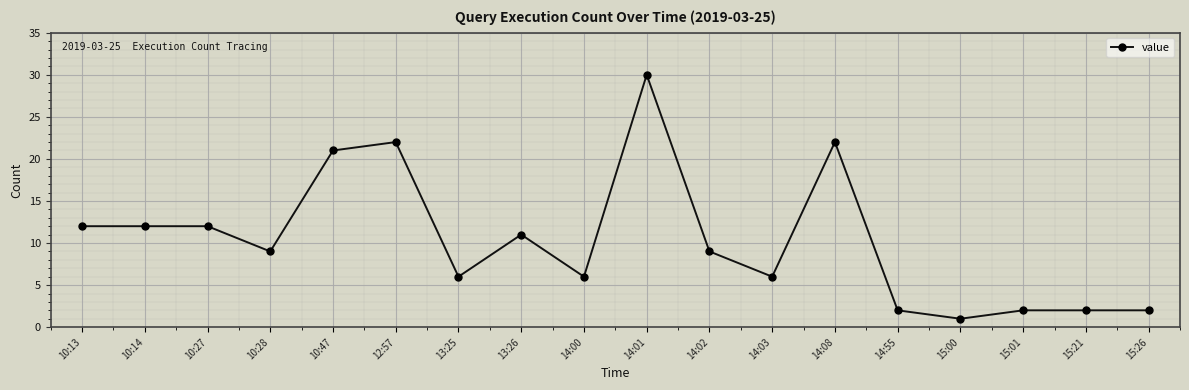

Reading left to right, what are all the values shown in this chart?

10:13=12	10:14=12	10:27=12	10:28=9	10:47=21	12:57=22	13:25=6	13:26=11	14:00=6	14:01=30	14:02=9	14:03=6	14:08=22	14:55=2	15:00=1	15:01=2	15:21=2	15:26=2